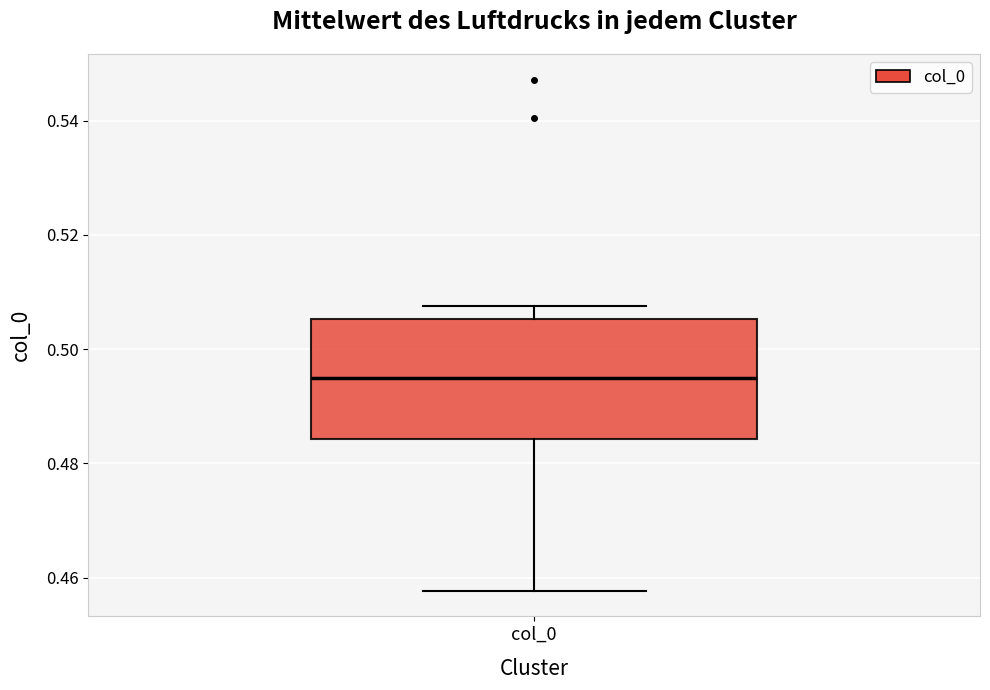

Where does the lower whisker of the box for col_0 end on the y-axis? The values are not printed on the chart, so give them approximately, as read against the axis.

0.458